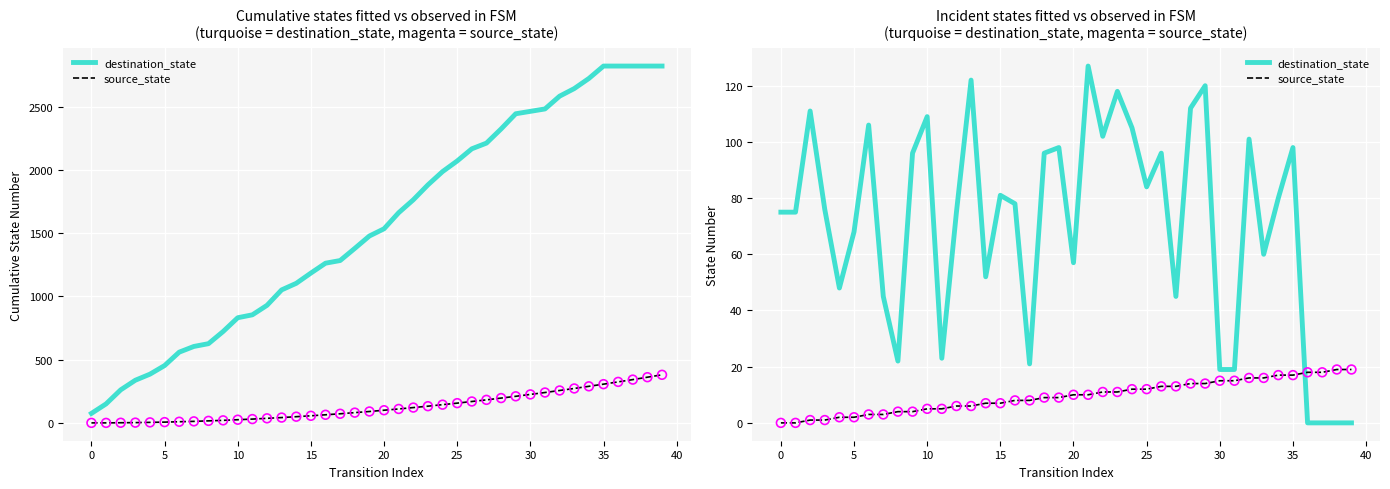

At which category is the sum across all series the highest?

21